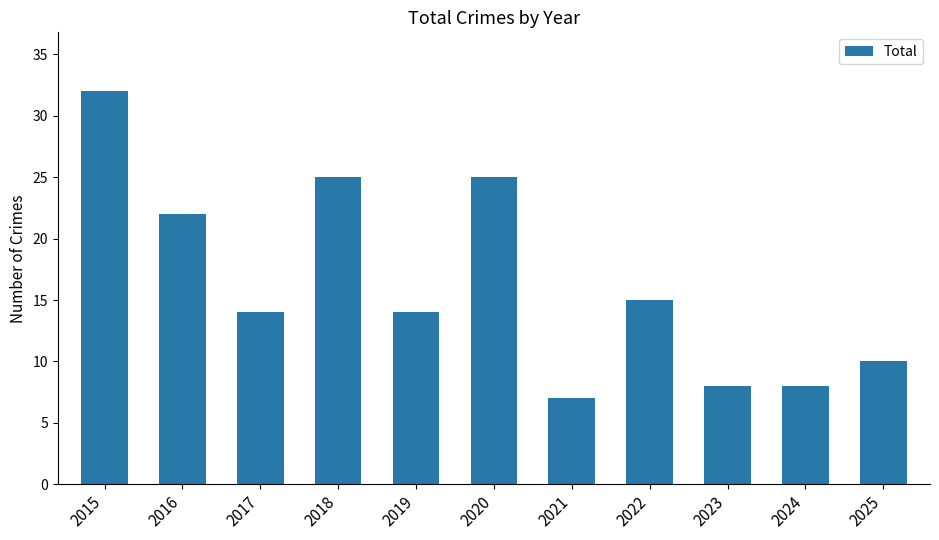

Reading left to right, what are all the values shown in this chart?

2015=32	2016=22	2017=14	2018=25	2019=14	2020=25	2021=7	2022=15	2023=8	2024=8	2025=10